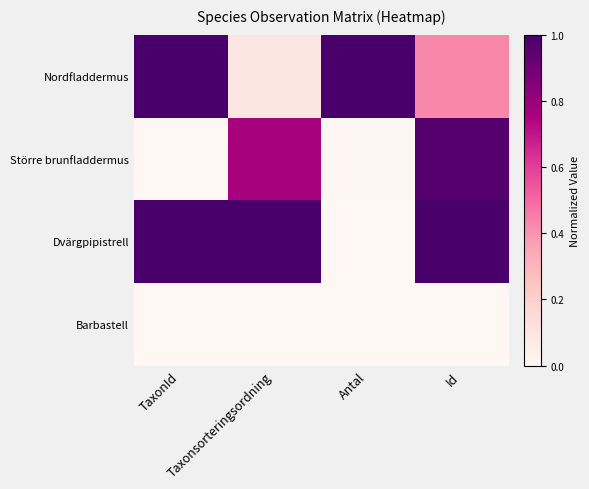

List the series in order of their peak value, highest first.

Nordfladdermus, Dvärgpipistrell, Större brunfladdermus, Barbastell